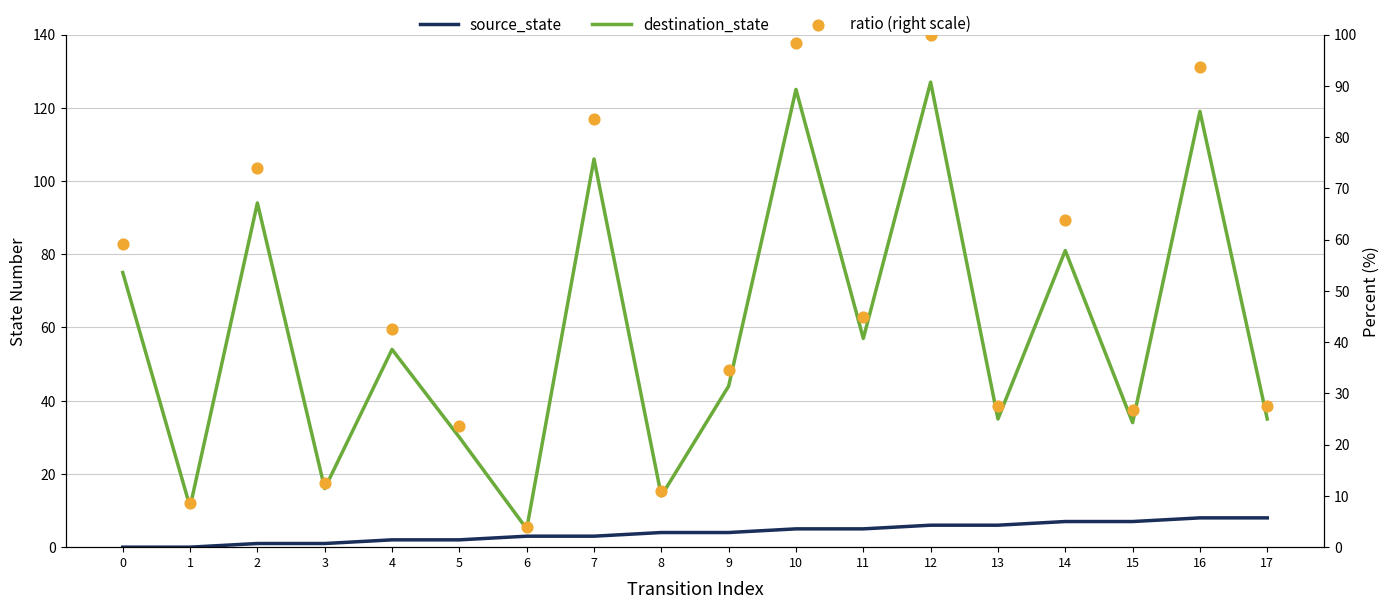

Which series has the widest spread of Y values?

destination_state